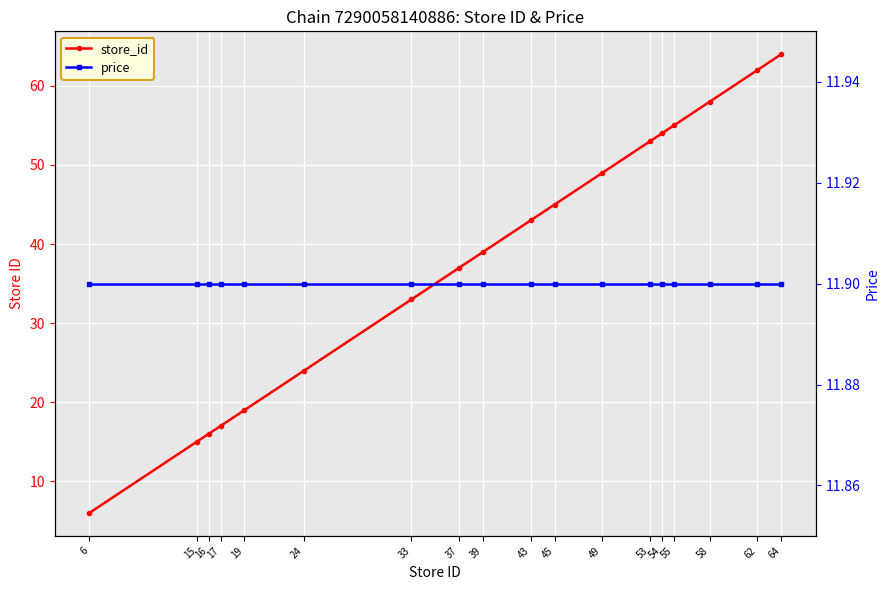

Is the value of price at 49 greater than the value of store_id at 15?

No